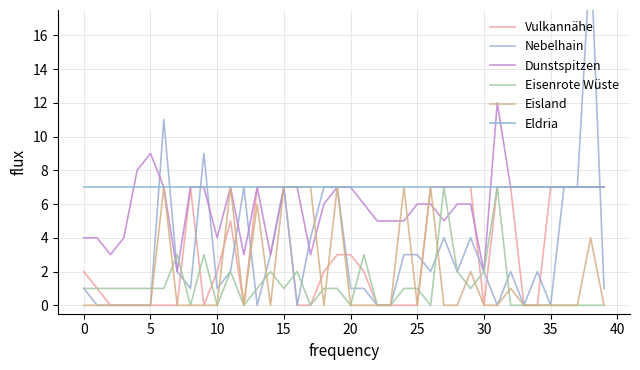

How many distinct data groups are displayed?

6